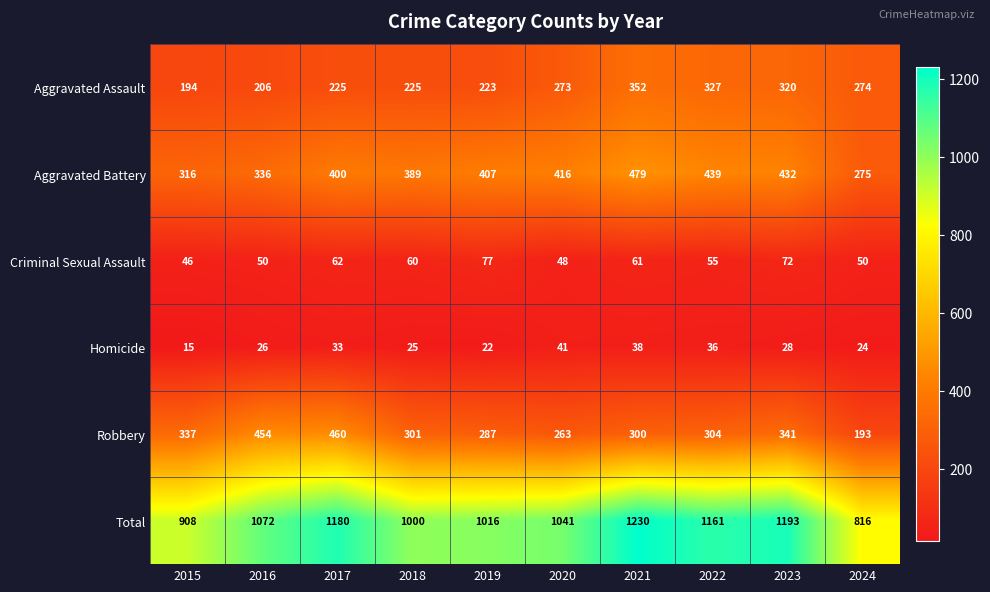

What is the minimum value shown in the chart?

15